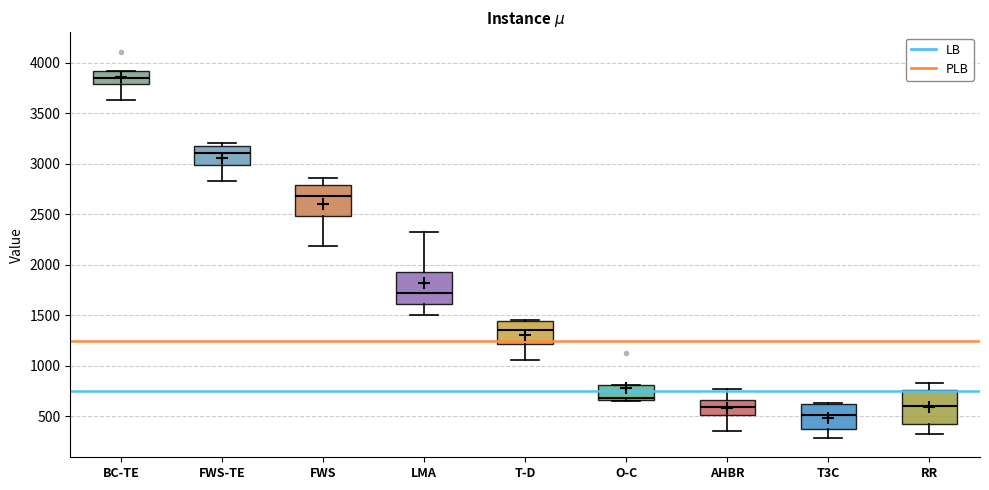

Which box's median line is the highest?

BC-TE